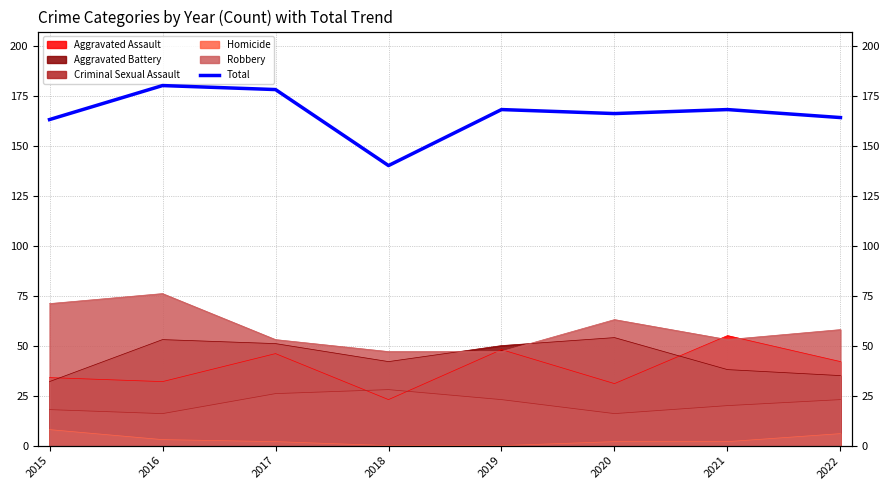

How many interior local valleys (lower than both neighbors) does the data have?

2